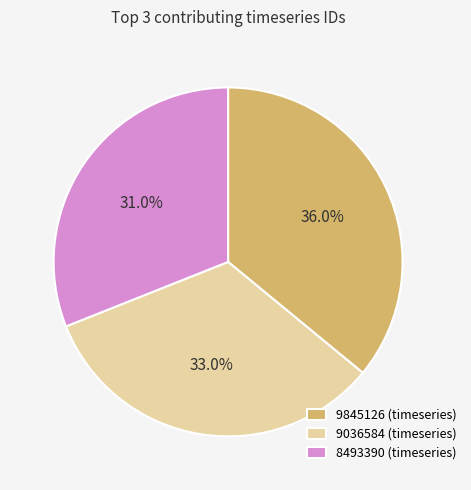

Which slice is the largest?

9845126 (timeseries)